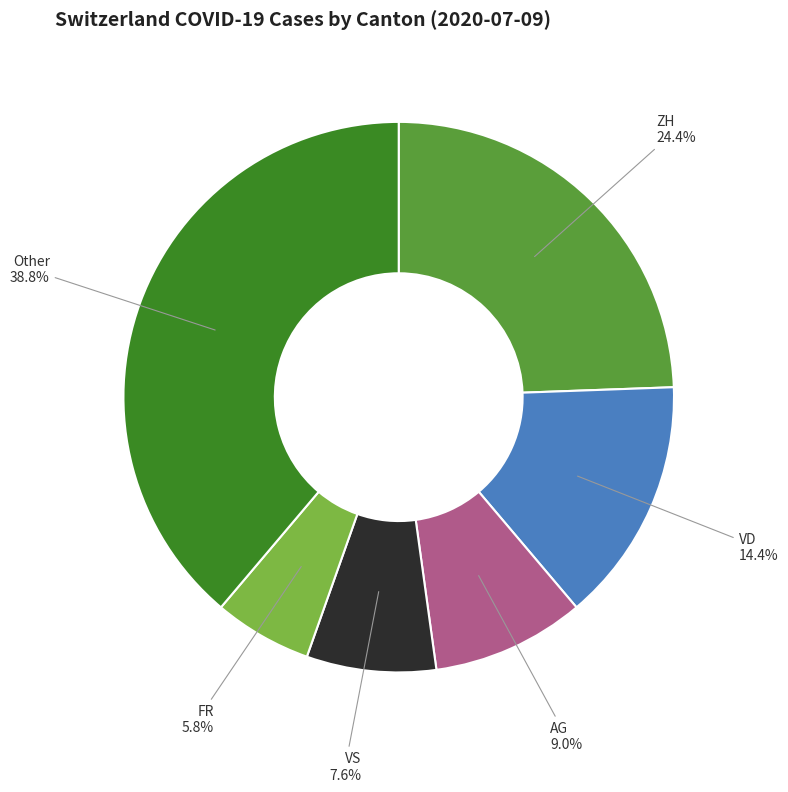

Does any single category account for the majority?

No